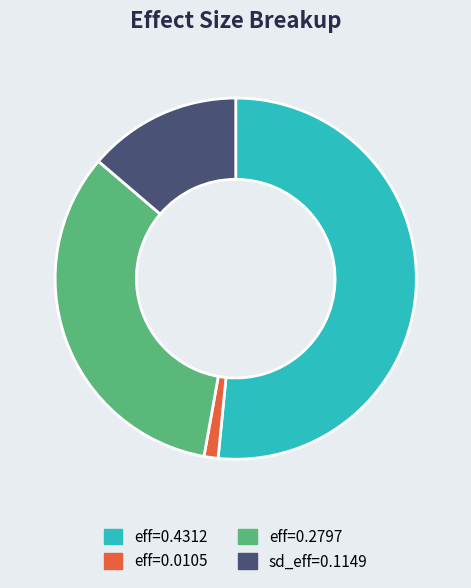

Is the sum of sd_eff=0.1149 and eff=0.4312 greater than half?

Yes